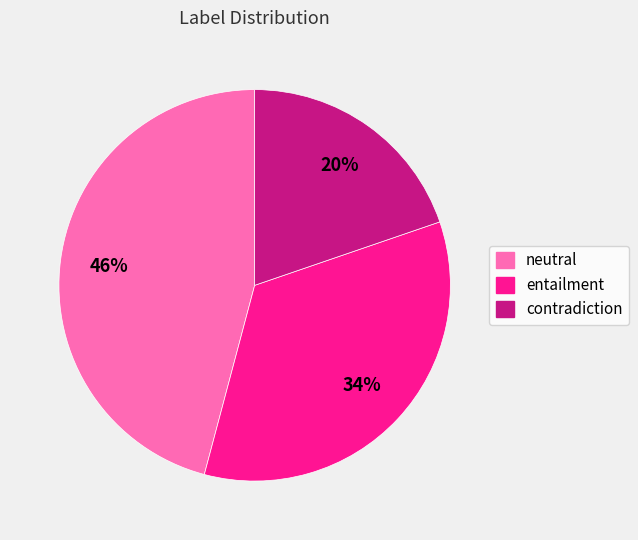

Between entailment and neutral, which is larger?

neutral